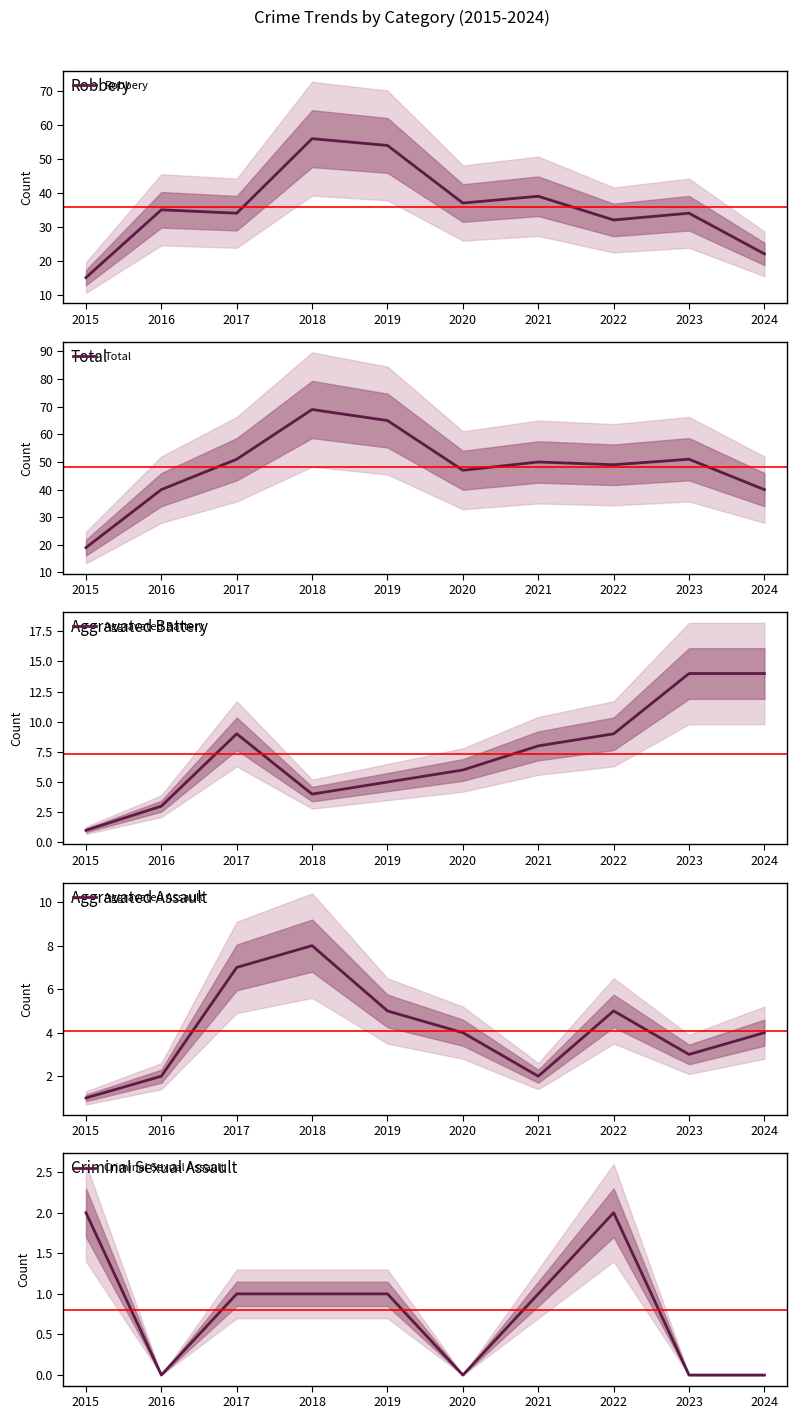

In Aggravated Battery, how many points are lower than both neighbors (excluding endpoints)?

1